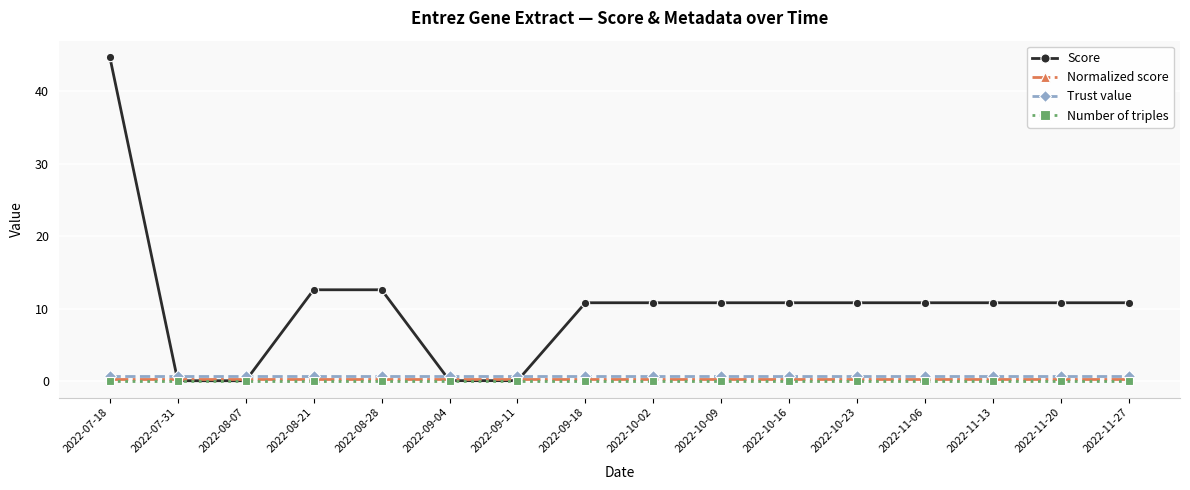

What is the label of the 9th point from the right?

2022-09-18